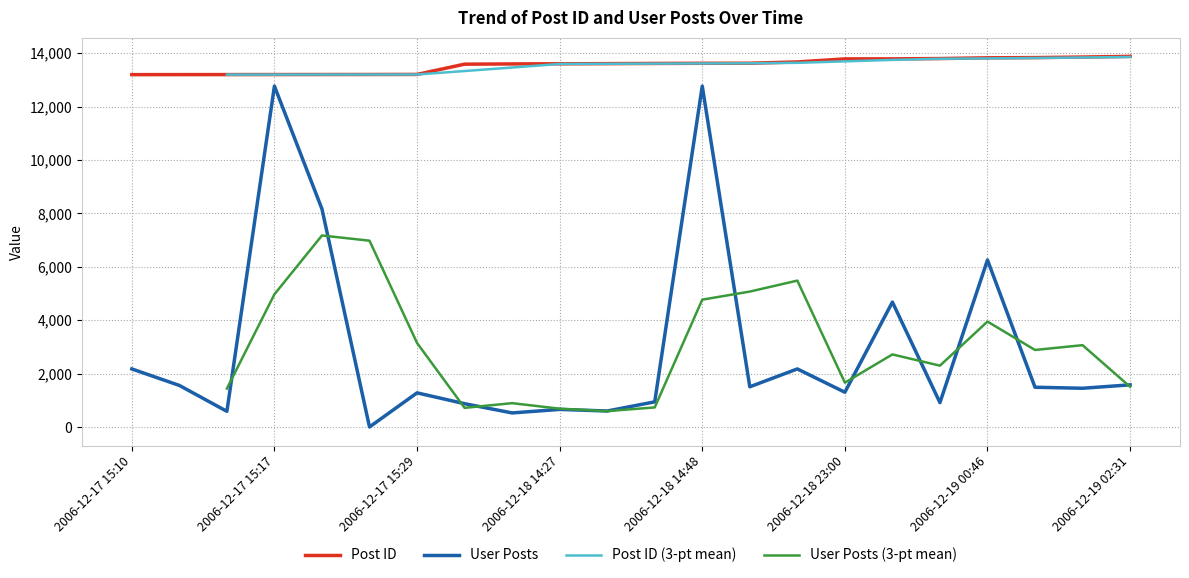

How many categories are shown in the chart?

22